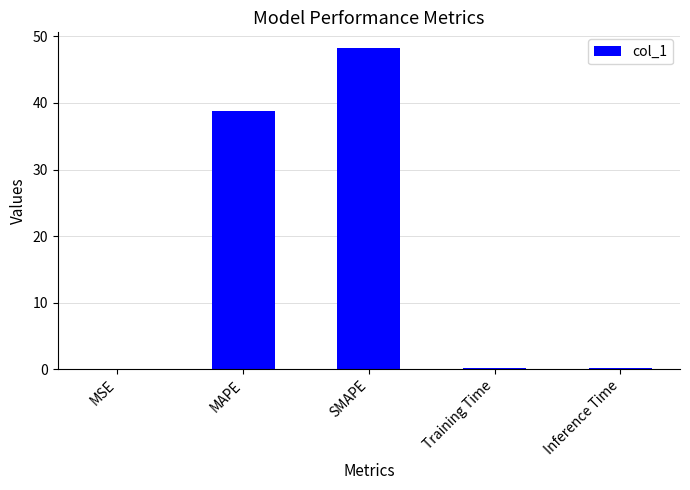

What is the sum of all values?

87.4